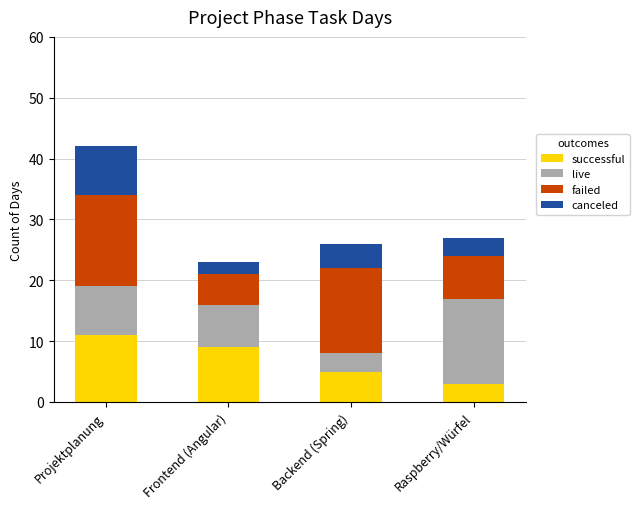

What is the difference between the maximum and minimum values in the successful series?

8